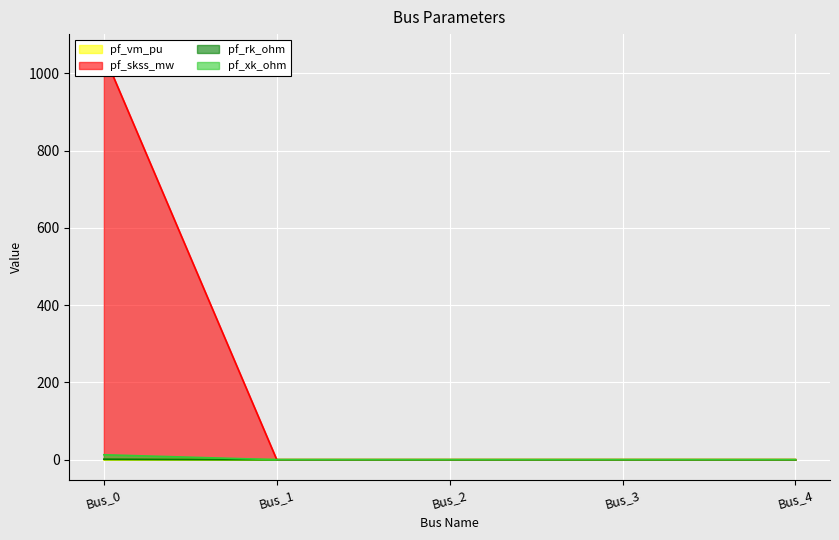

Which series has the largest range (max minus min)?

pf_skss_mw